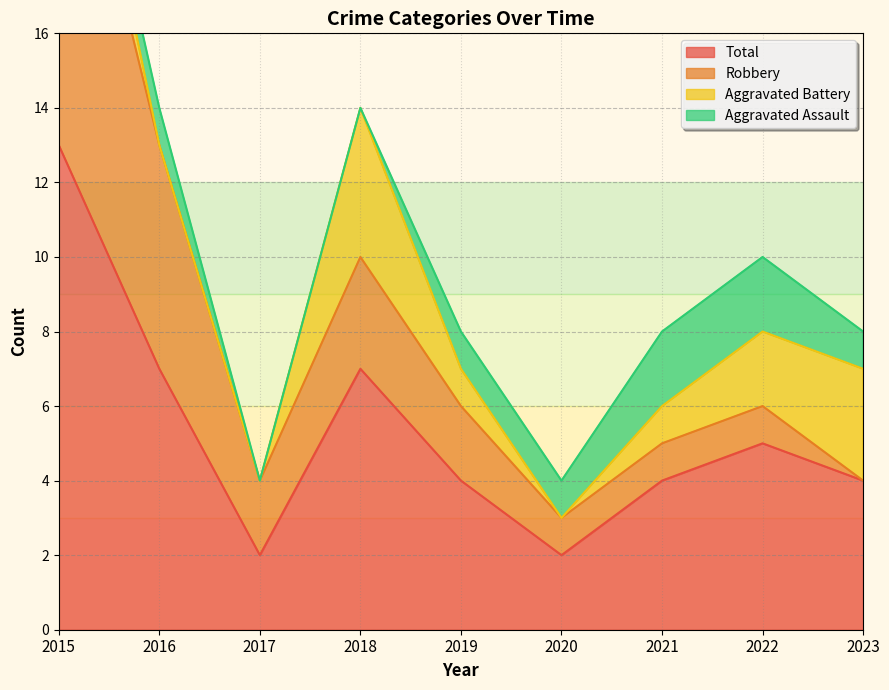

The Aggravated Assault series shows 1 at 2015. True or false?

False